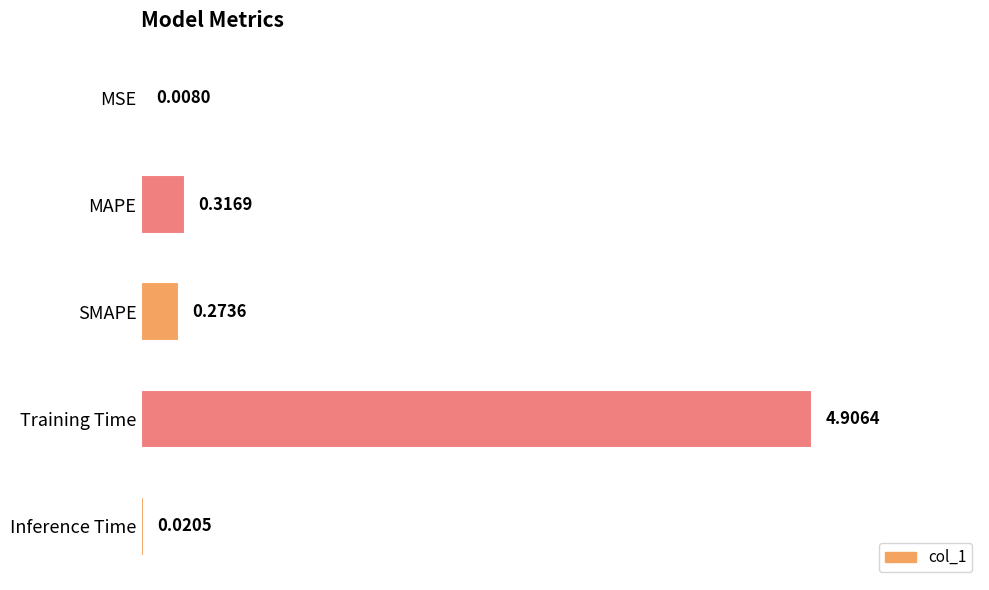

What is the change in value from SMAPE to Inference Time?

-0.3